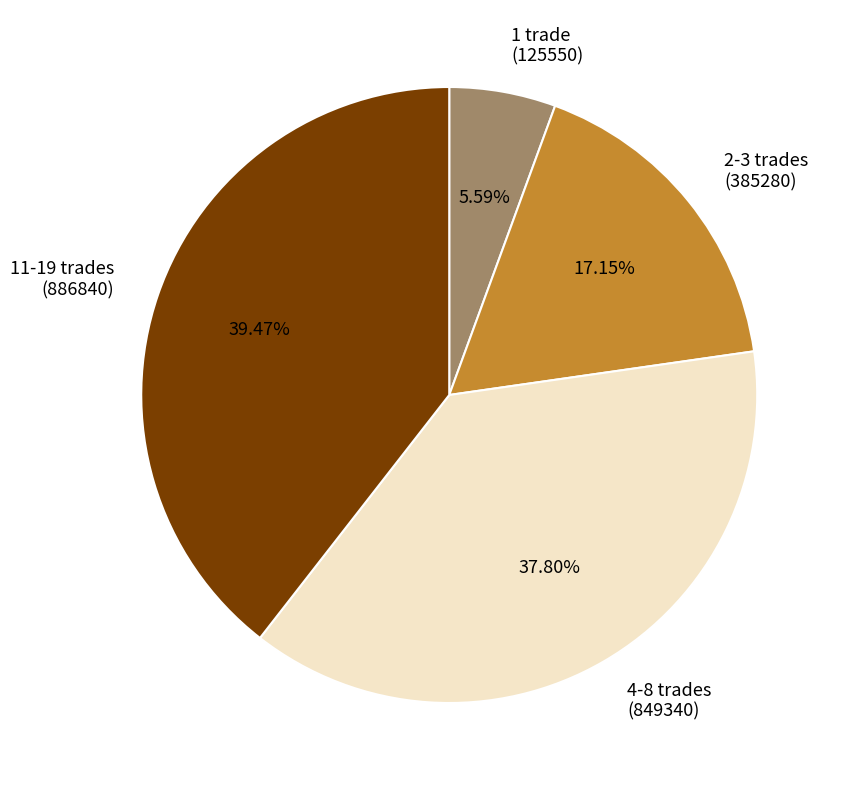

Which has a higher value, 1 trade (125550) or 4-8 trades (849340)?

4-8 trades (849340)